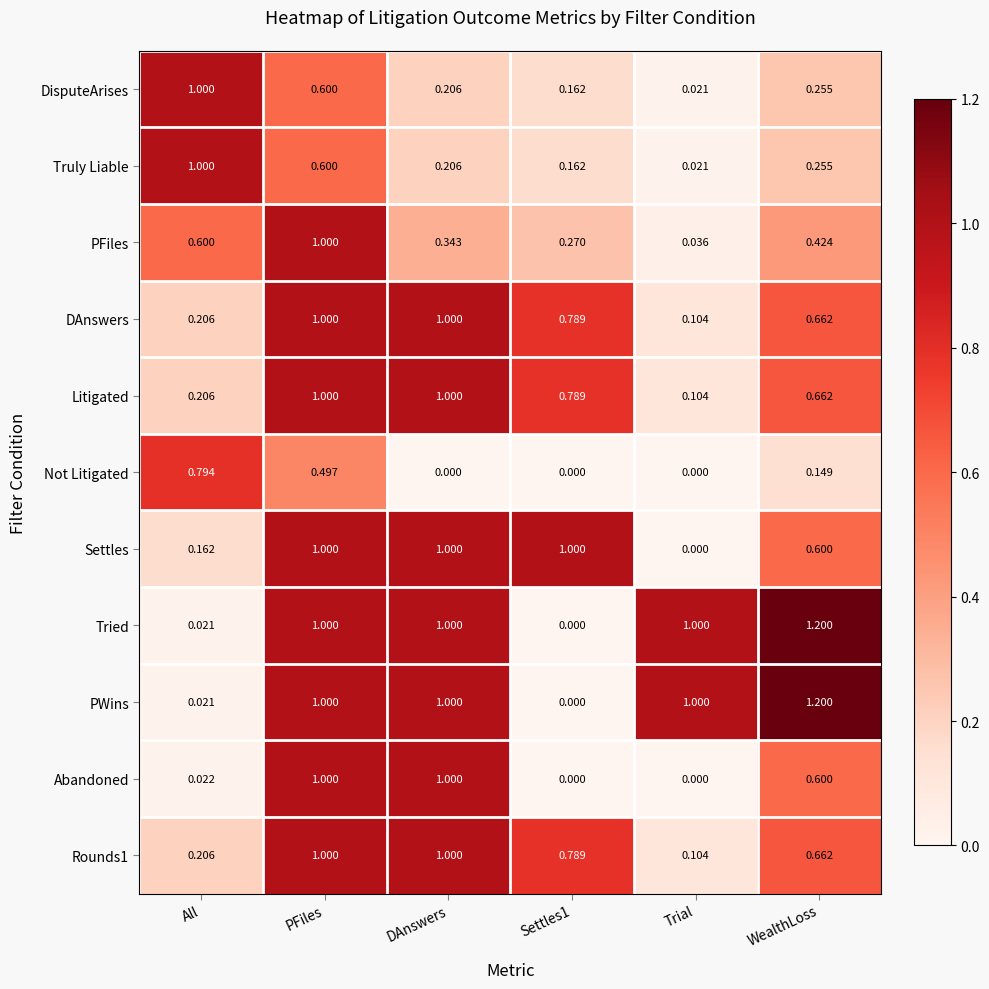

At which category is the sum across all series the highest?

PFiles